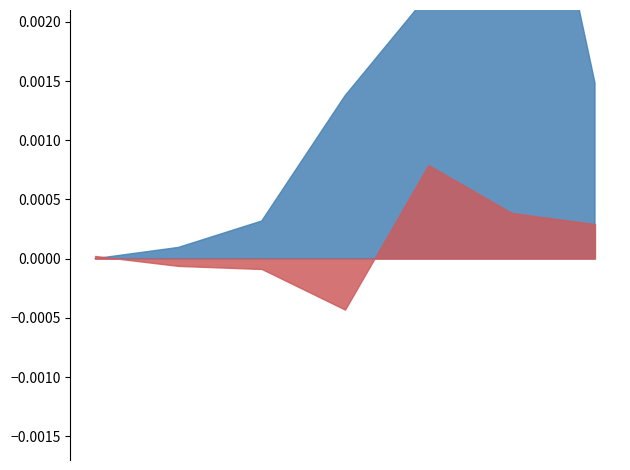

Is it true that Hombre equals 13.8 at 65 y más?

False